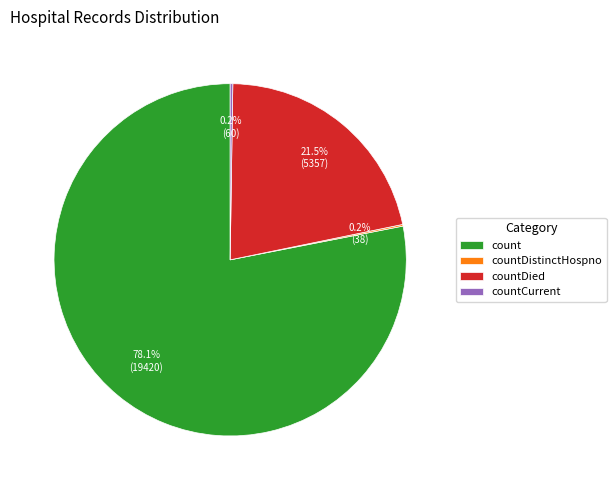

What portion of the pie excludes countDied?

78.5%